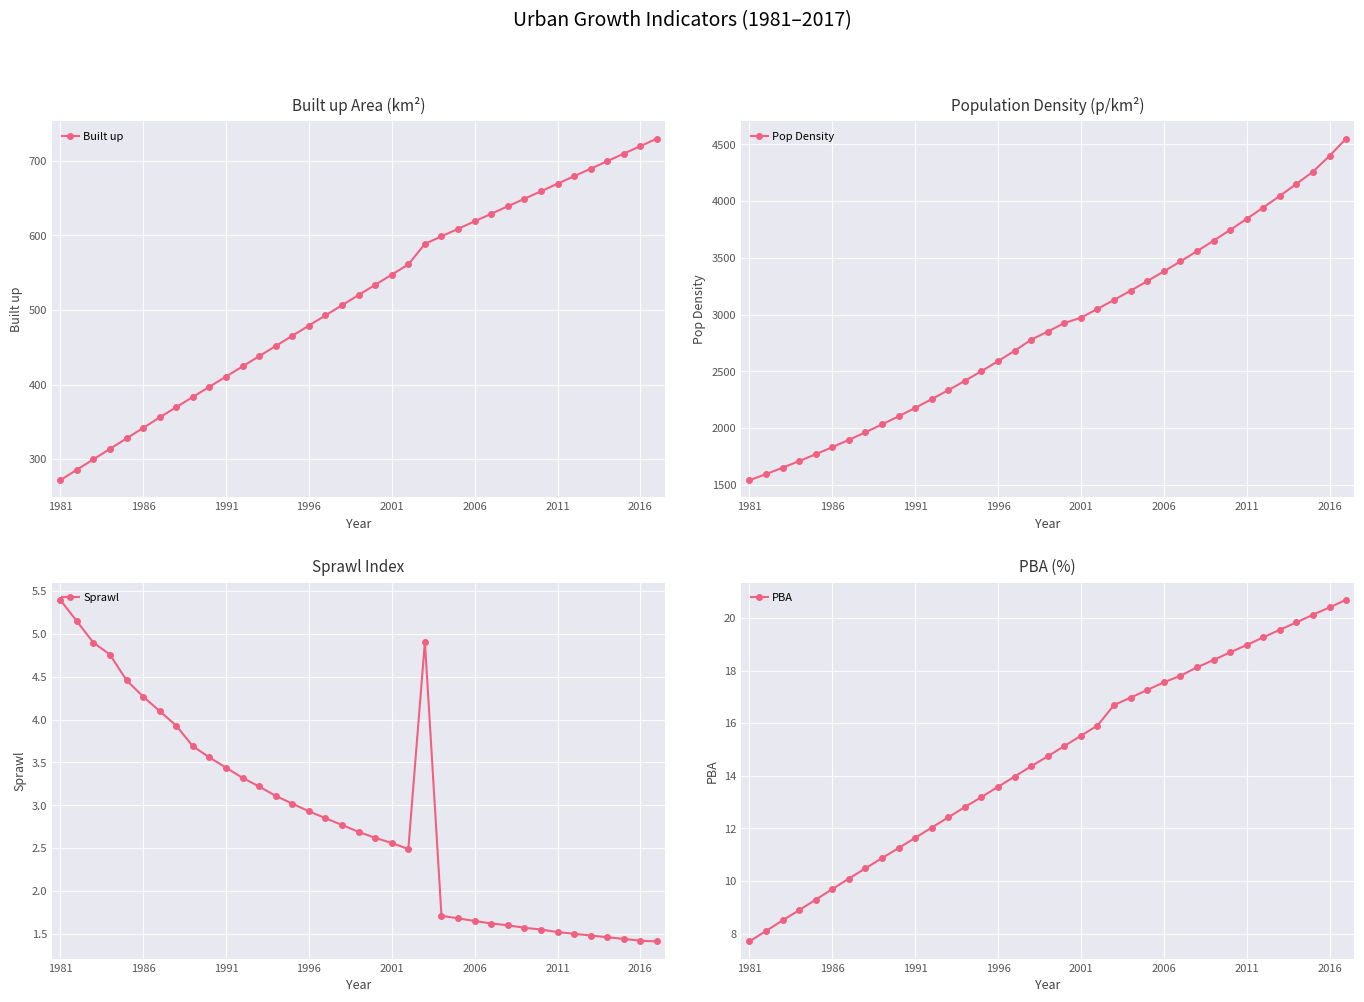

True or false: Sprawl and Pop Density cross at least once.

False